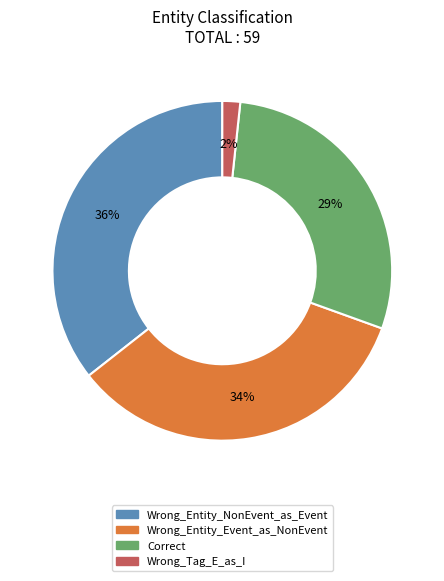

How many segments does this pie chart have?

4